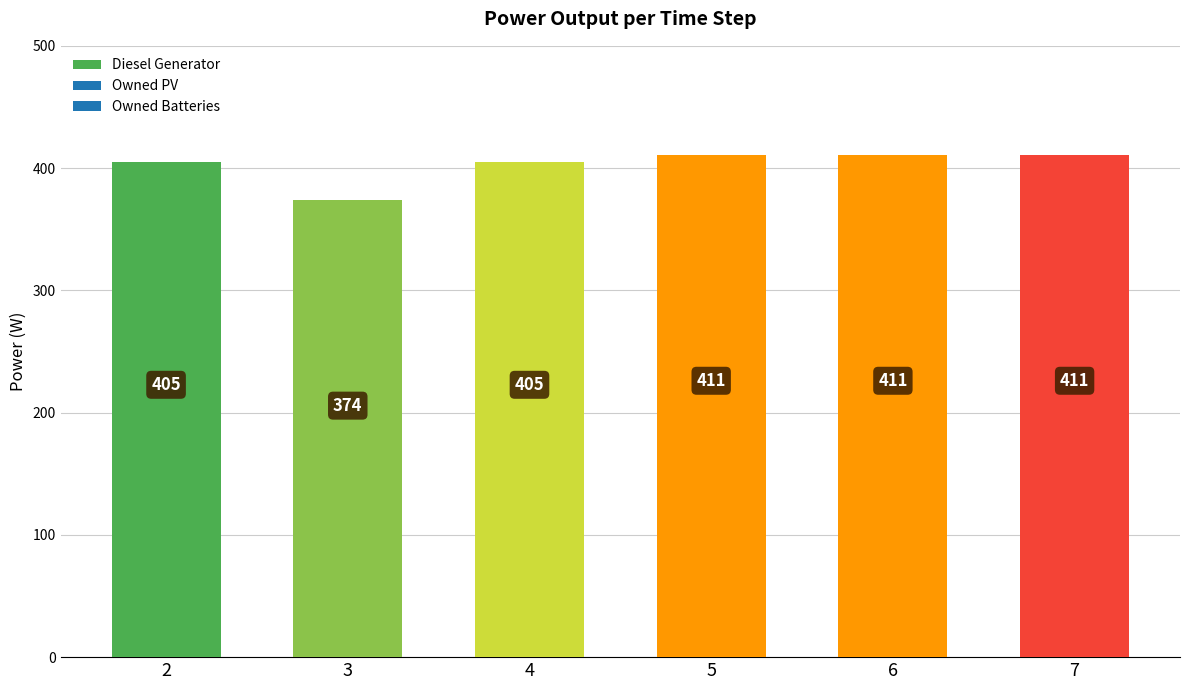

At which category does the chart reach its minimum across all series?

3